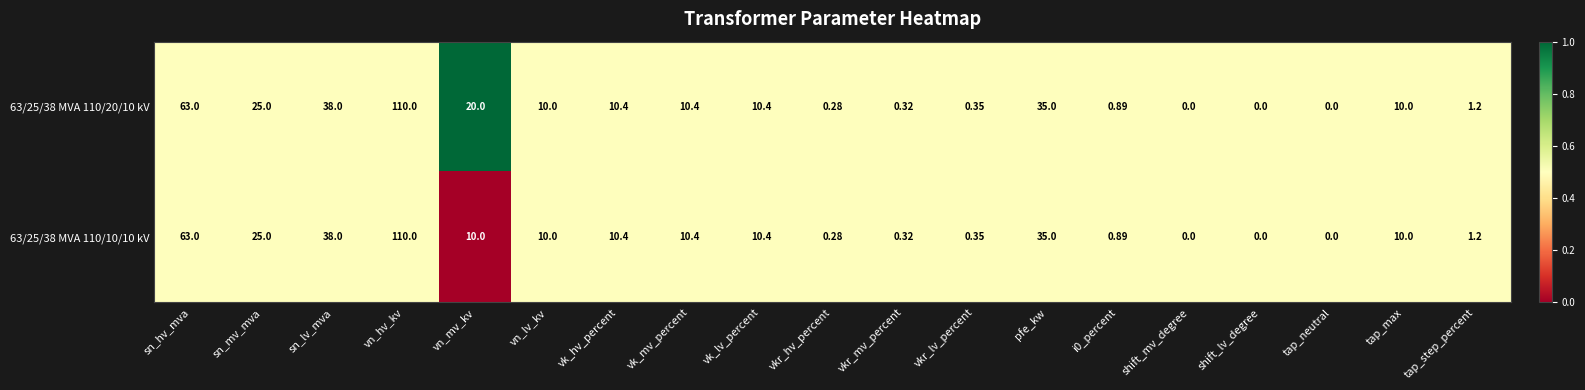

At which category is the sum across all series the highest?

vn_hv_kv